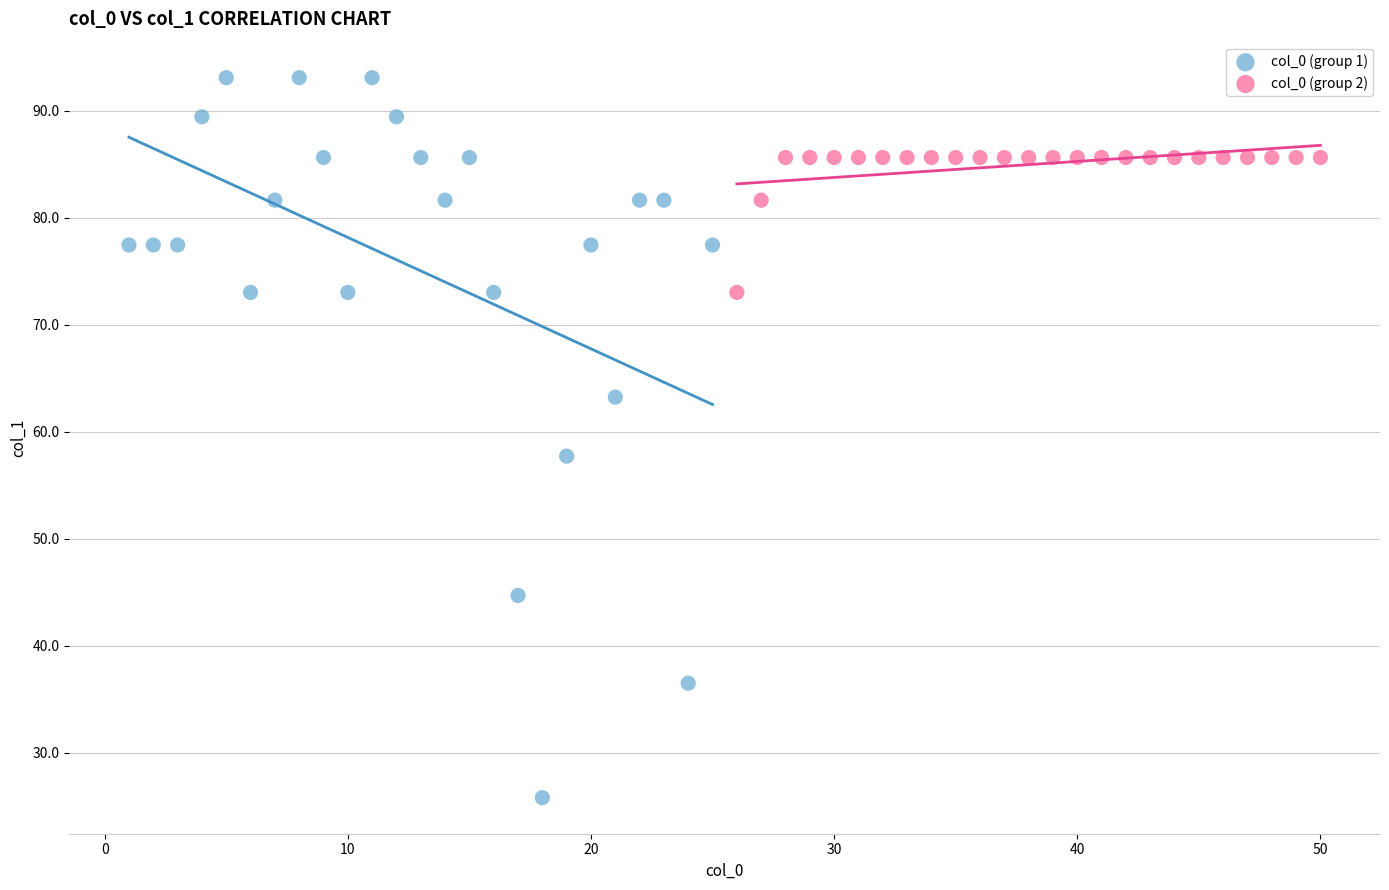

Which series contains the highest Y value?

col_0 (group 1)